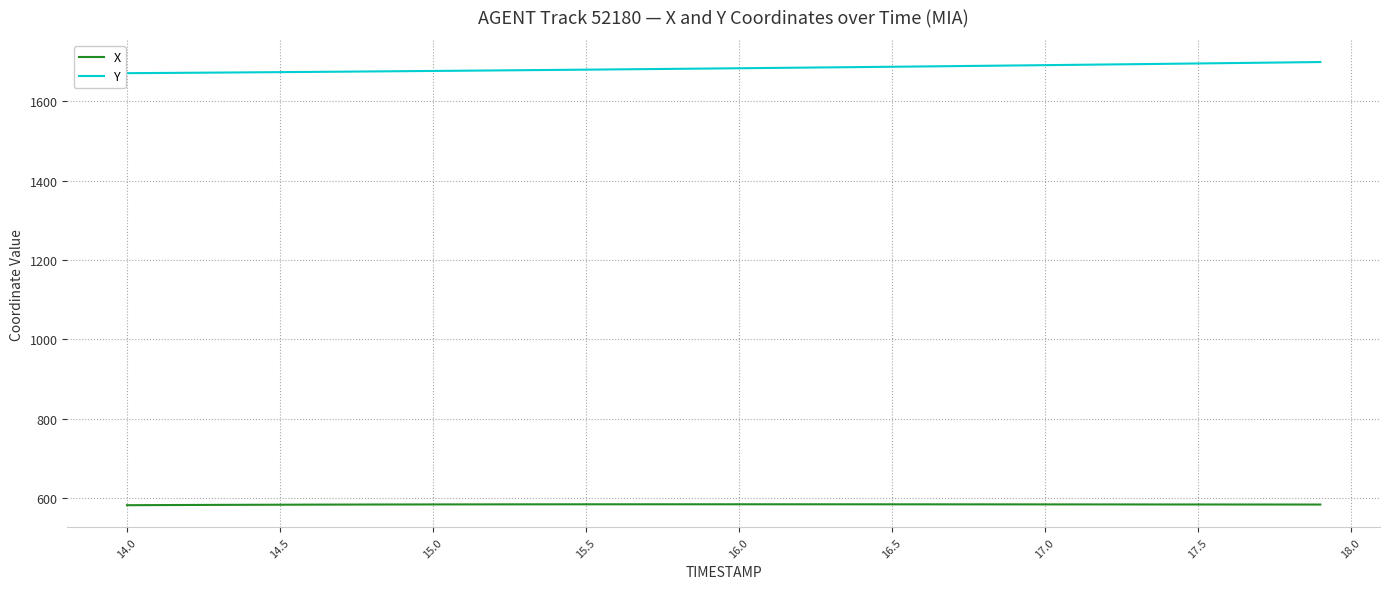

What is the minimum value shown in the chart?

581.5